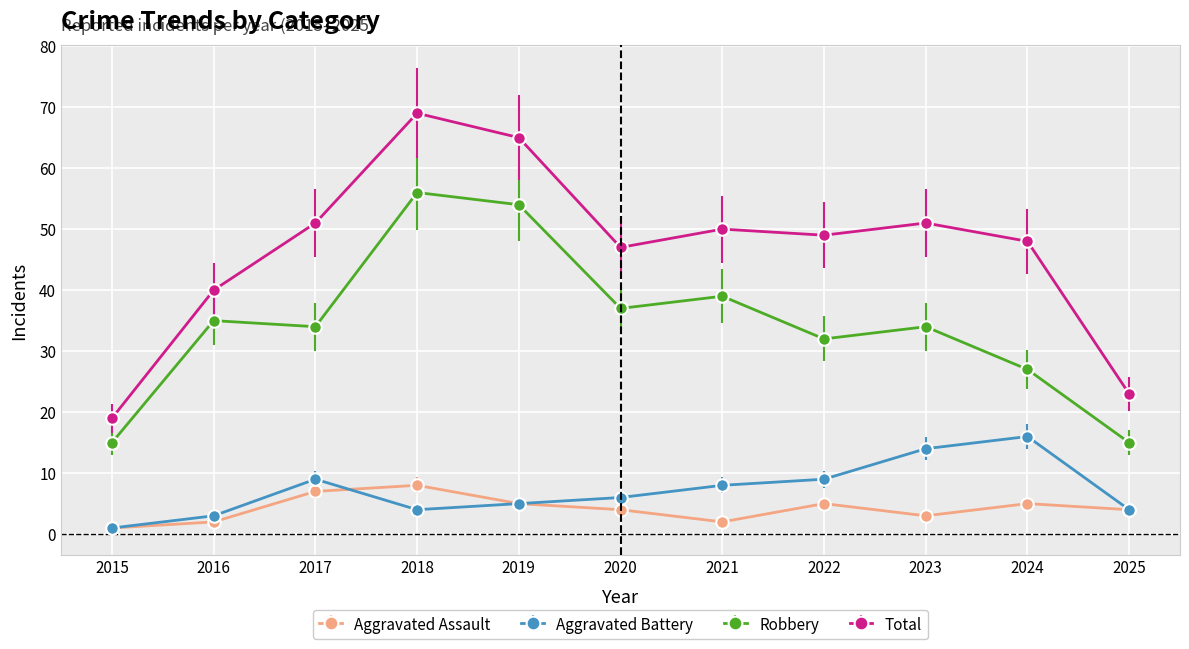

What are all the series names shown in the legend?

Aggravated Assault, Aggravated Battery, Robbery, Total